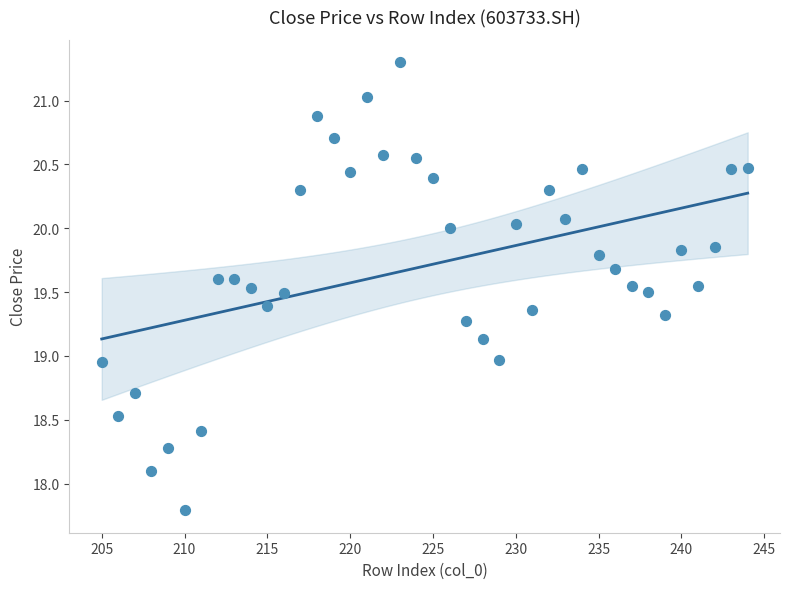

What is the range of X values (max minus min)?

39.0